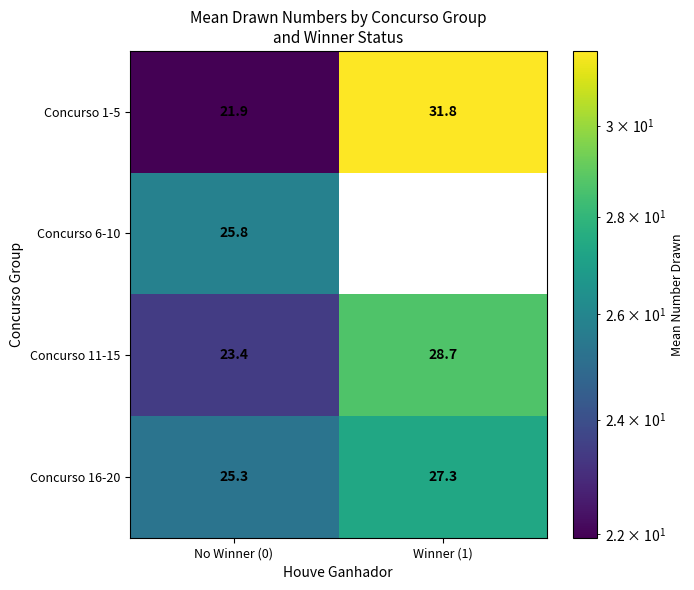

At which label does Concurso 6-10 reach its peak?

No Winner (0)